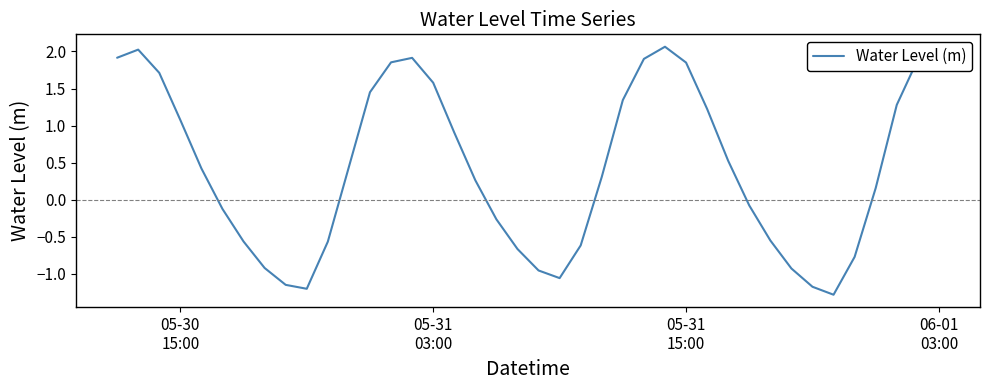

What is the smallest value displayed?

-1.3